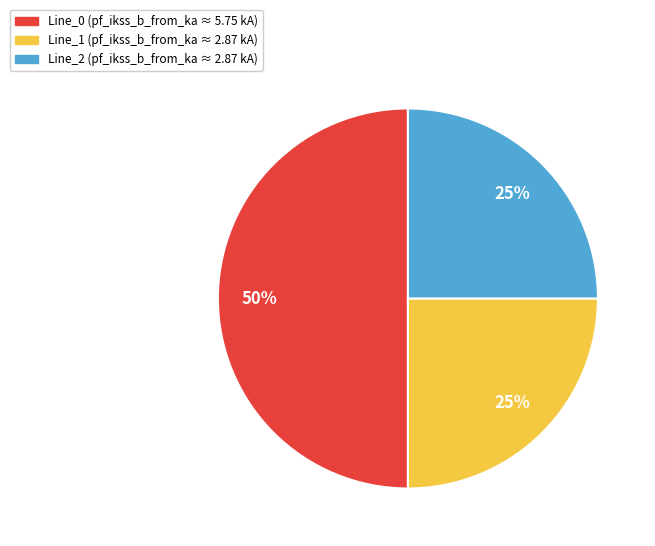

To the nearest percent, what percentage of the pie is Line_1?

25%